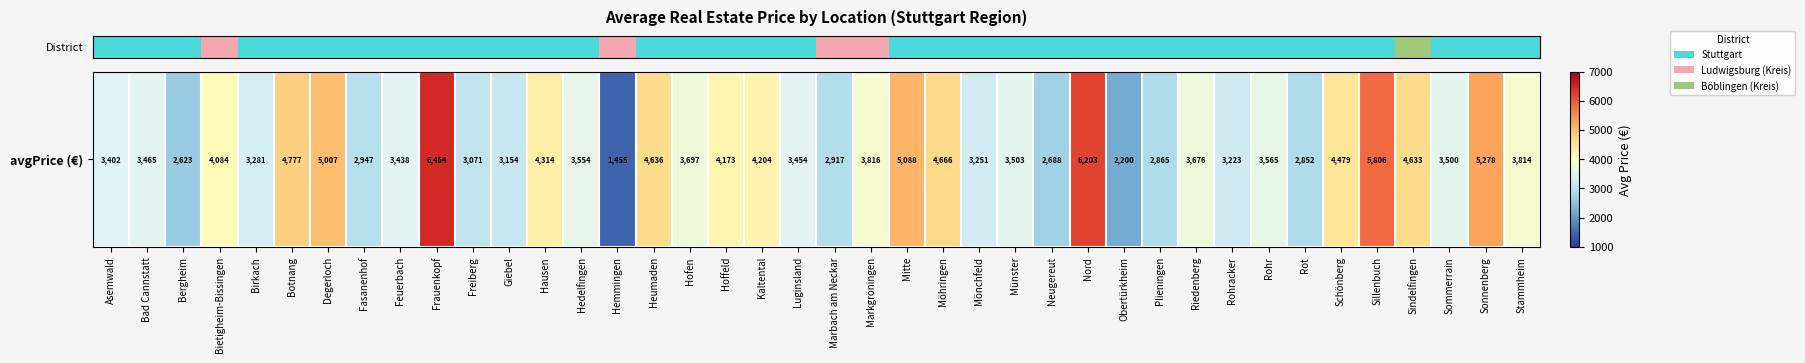

Which category has the lowest value across all series?

Hemmingen